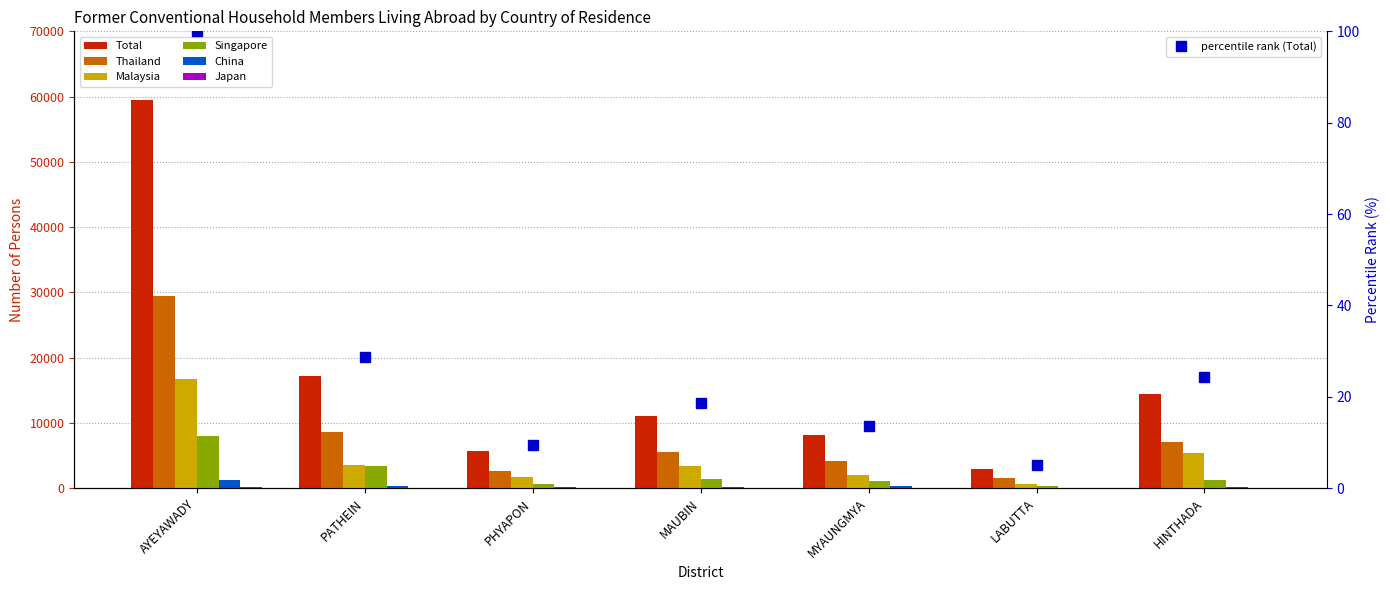

List the labels in order of Singapore value, smallest first.

LABUTTA, PHYAPON, MYAUNGMYA, HINTHADA, MAUBIN, PATHEIN, AYEYAWADY